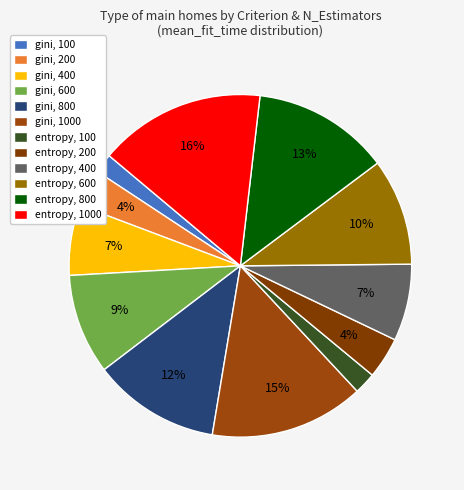

Does any single category account for the majority?

No